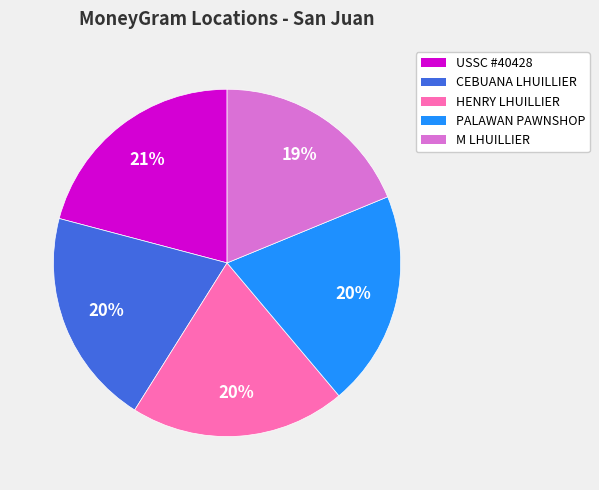

Do USSC #40428 and HENRY LHUILLIER together represent more than half of the pie?

No